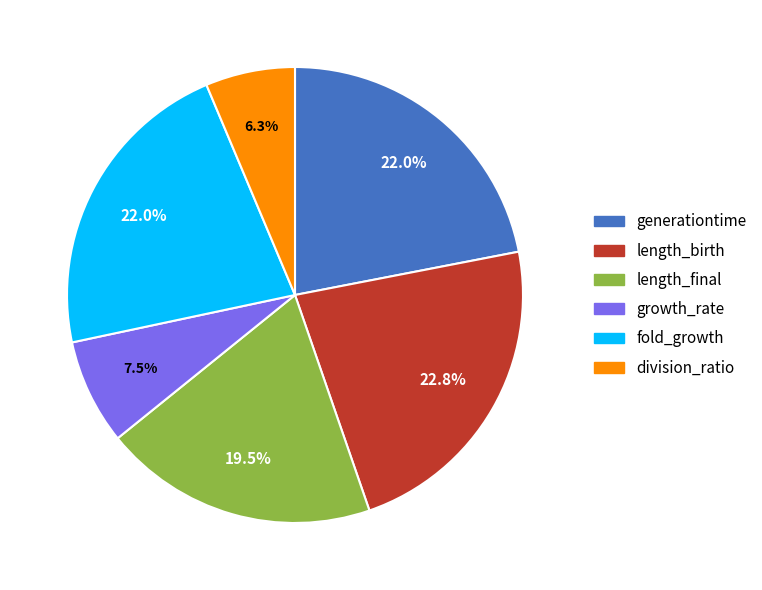

How many slices are in this pie chart?

6